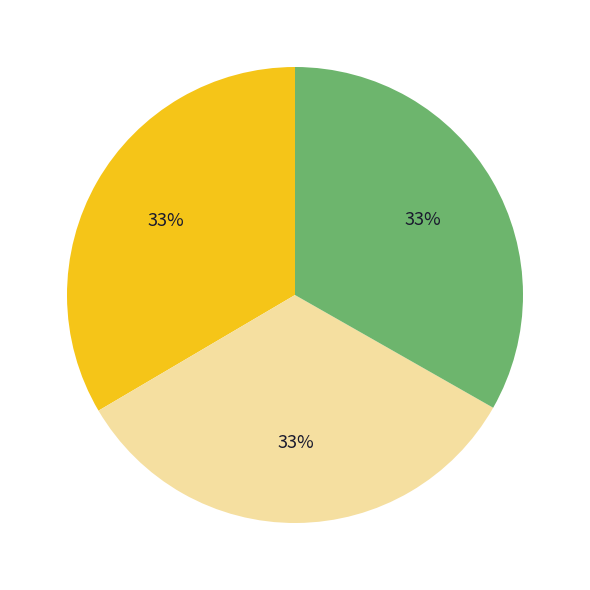

To the nearest percent, what is the average slice percentage?

33%